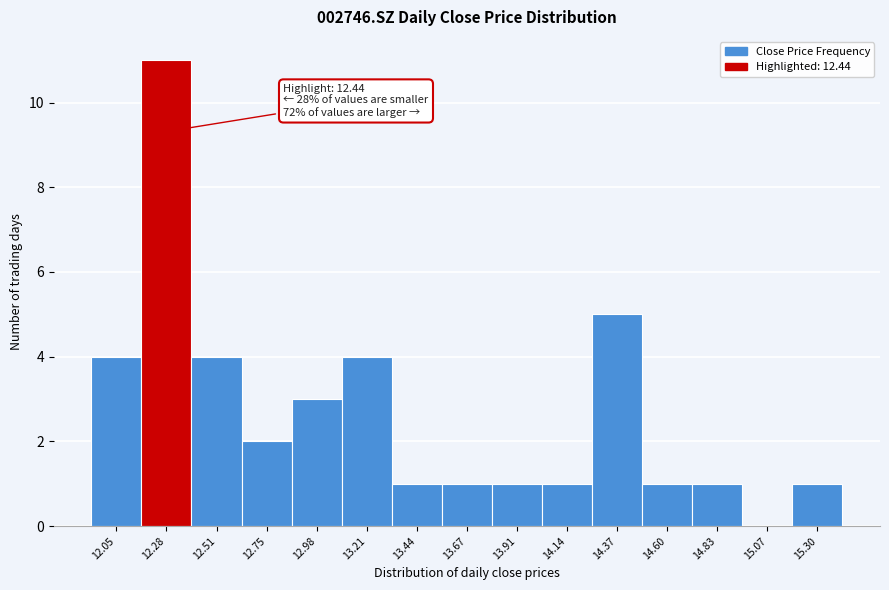

Reading right to left, what are all the values shown in this chart?

15.30=1	15.07=0	14.83=1	14.60=1	14.37=5	14.14=1	13.91=1	13.67=1	13.44=1	13.21=4	12.98=3	12.75=2	12.51=4	12.28=11	12.05=4